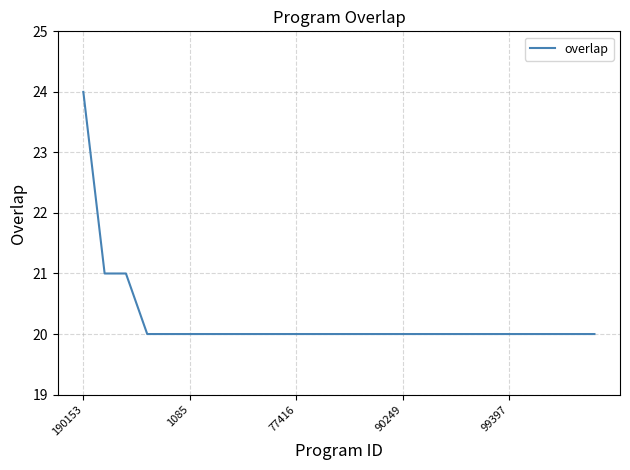

What is the minimum value shown in the chart?

20